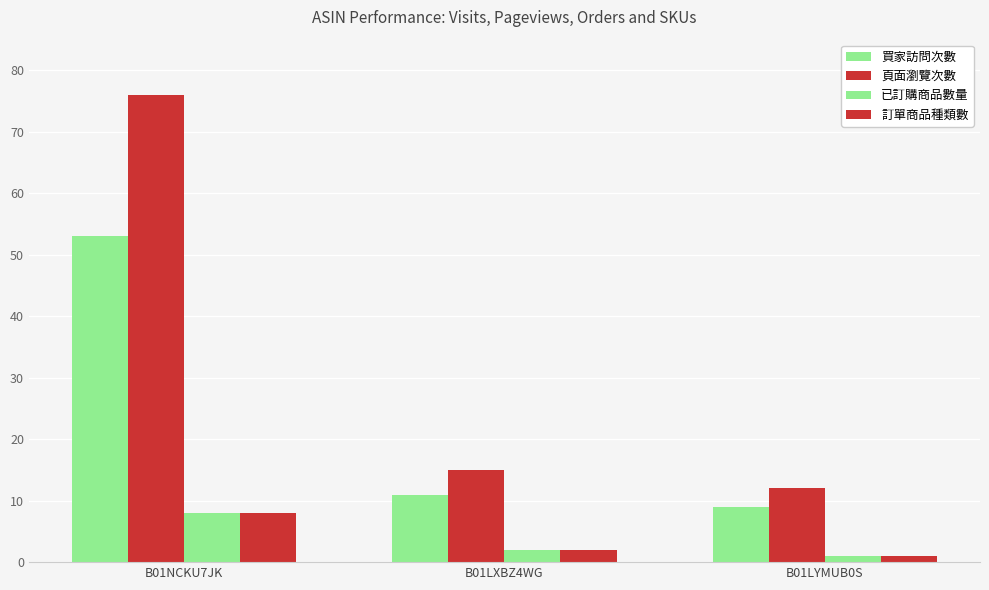

How many values in the 已訂購商品數量 series are below 2?

1